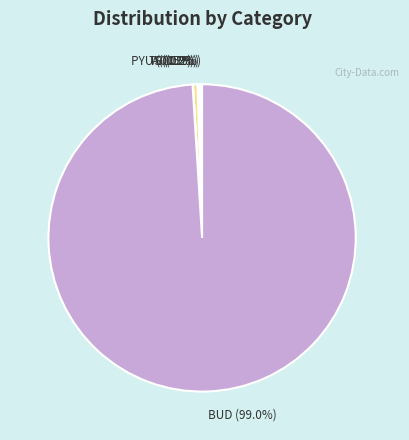

How much of the chart is everything except T (0.5%)?

99.5%